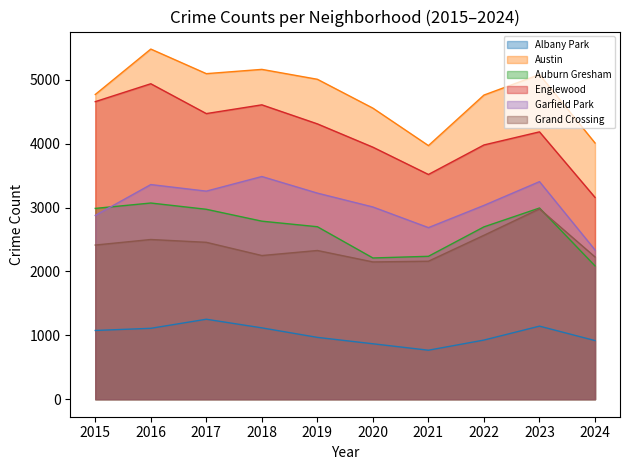

Count the number of categories in the chart.

10